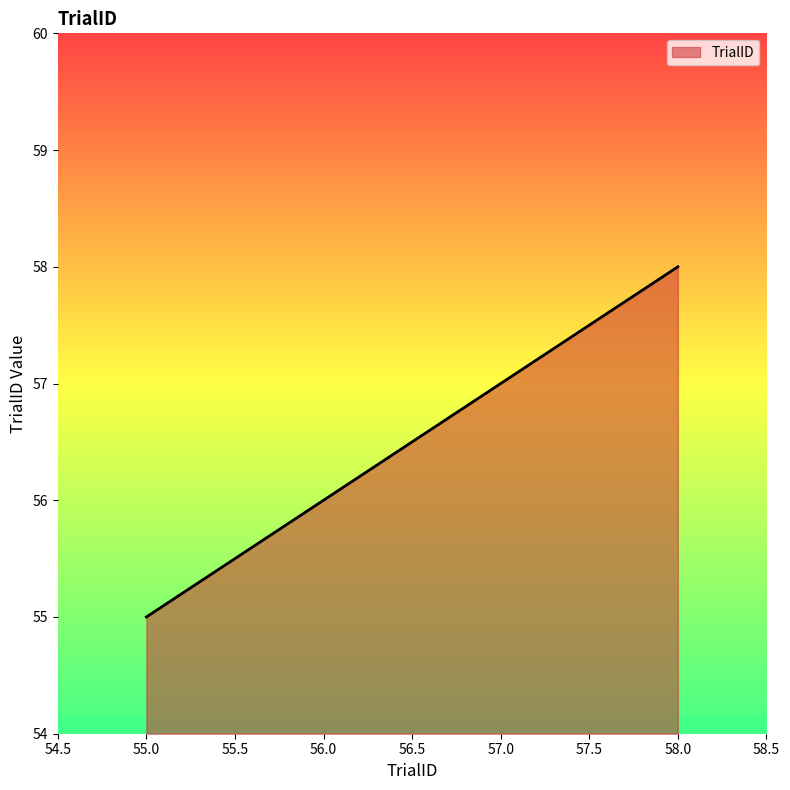

What is the difference between the maximum and minimum values?

3